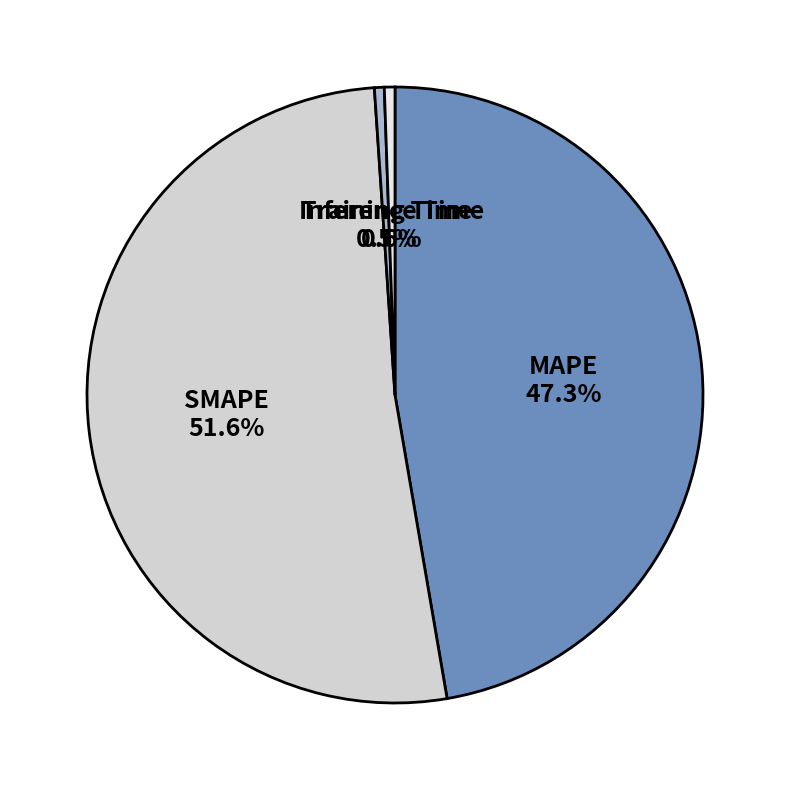

What is the ratio of the value at SMAPE to the value at MAPE?

1.1